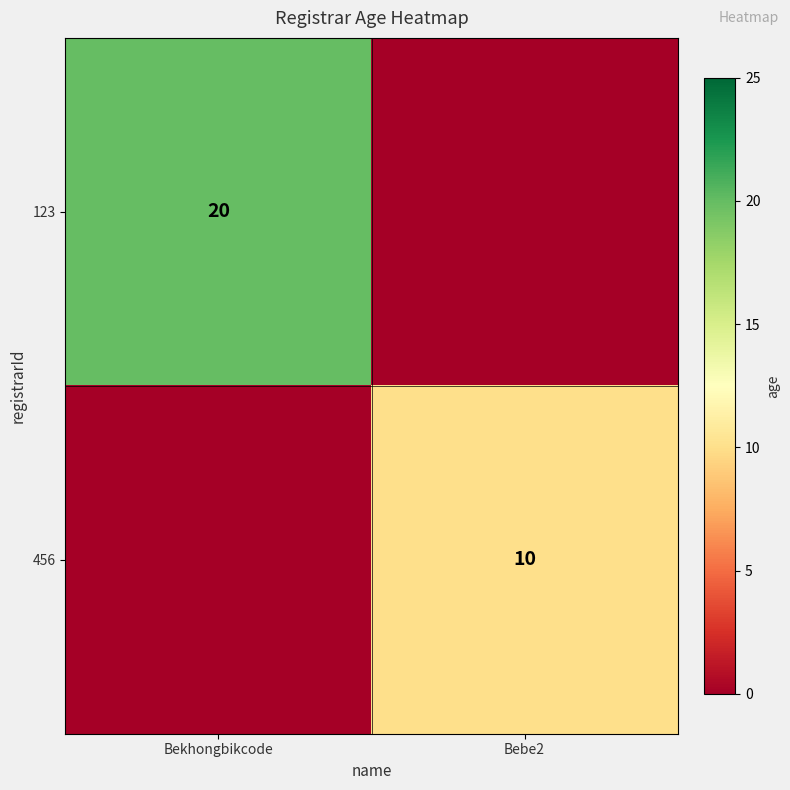

Which category has the lowest value across all series?

Bebe2